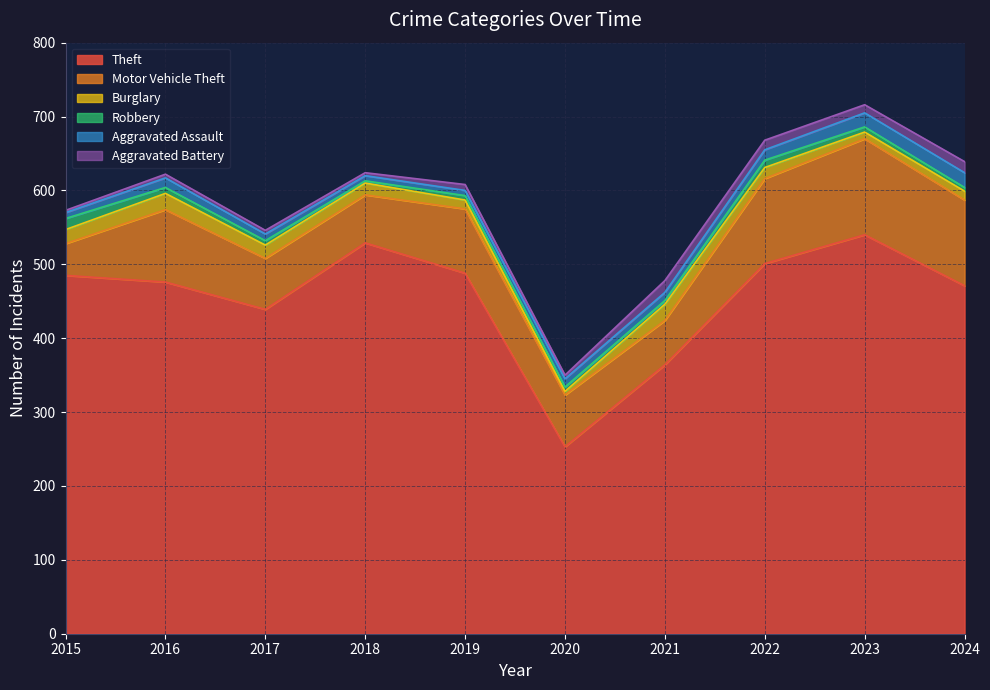

In Robbery, how many points are lower than both neighbors (excluding endpoints)?

2